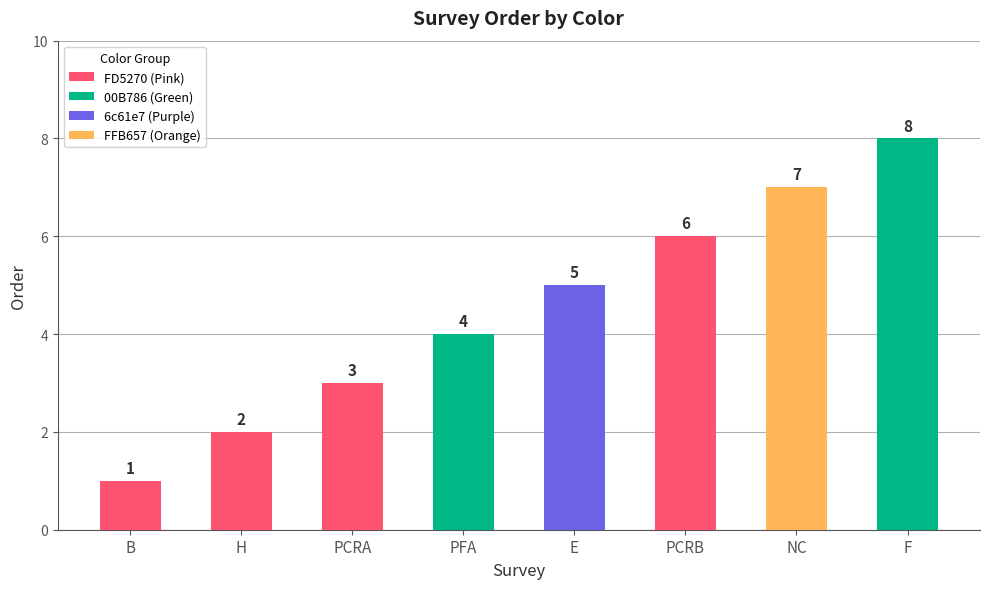

What is the value of the 1st bar from the left?

1